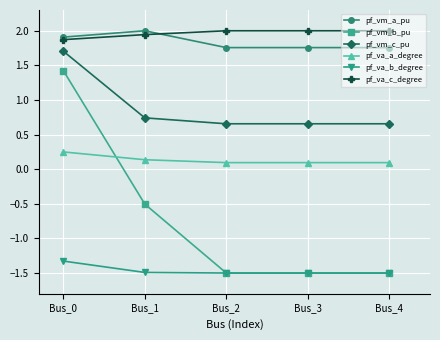

At which category is the sum across all series the highest?

Bus_0